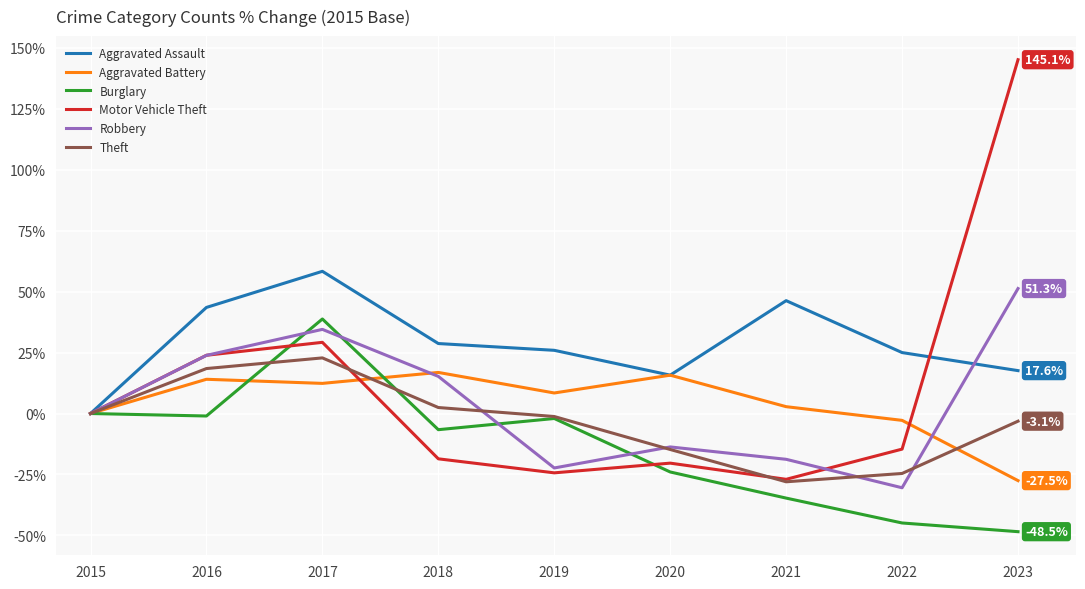

What is the highest value of the Aggravated Battery series?

16.9